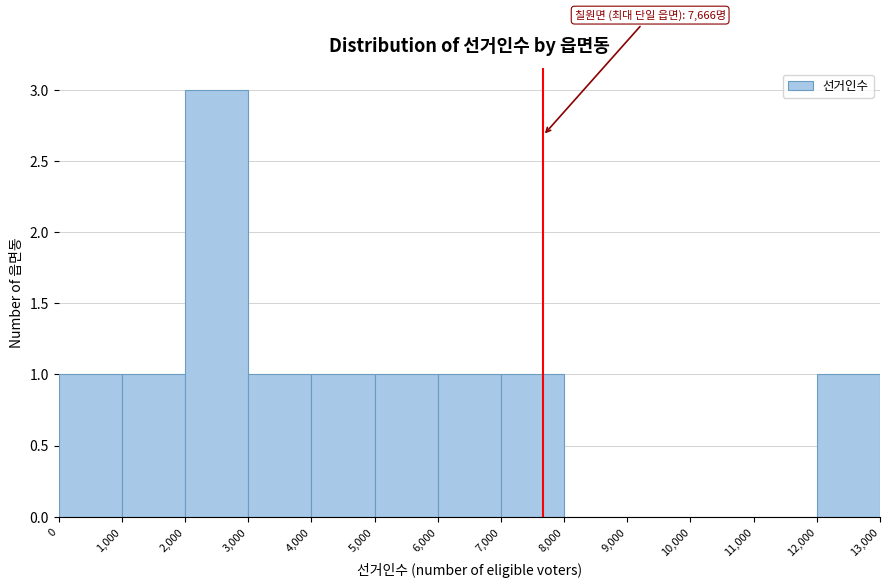

Which range on the x-axis has the tallest bar?

2,000 to 3,000